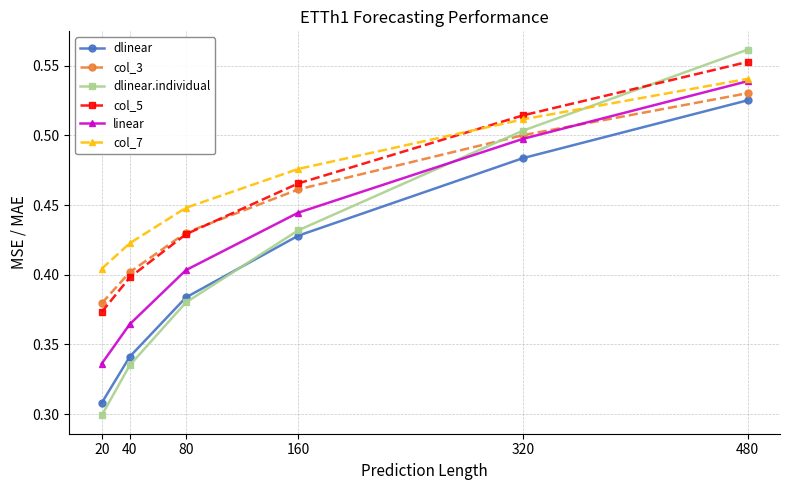

At how many categories does at least one series exceed 0?

6